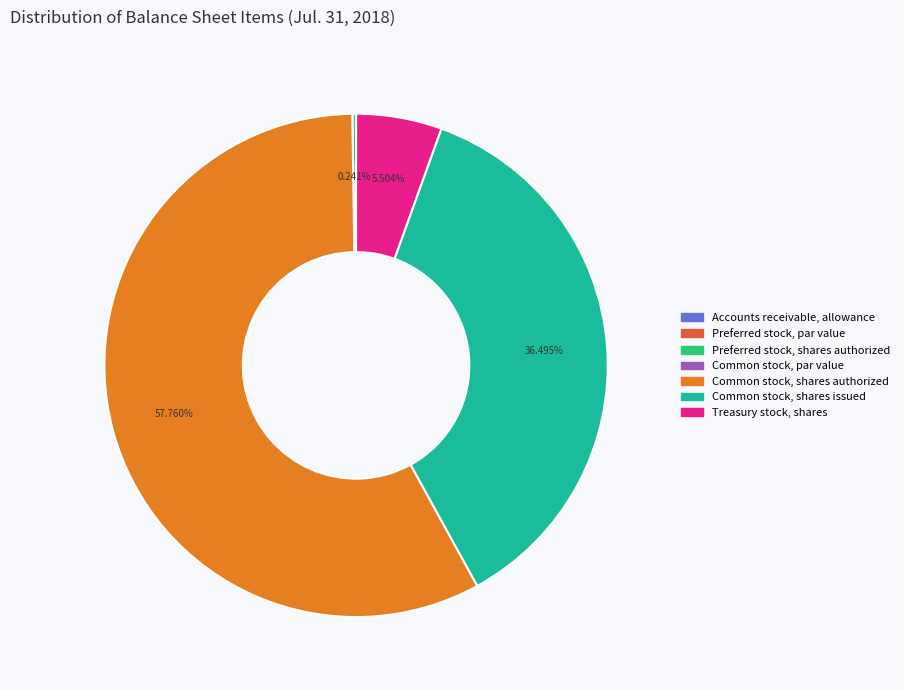

Which category has the biggest portion of the pie?

Common stock, shares authorized